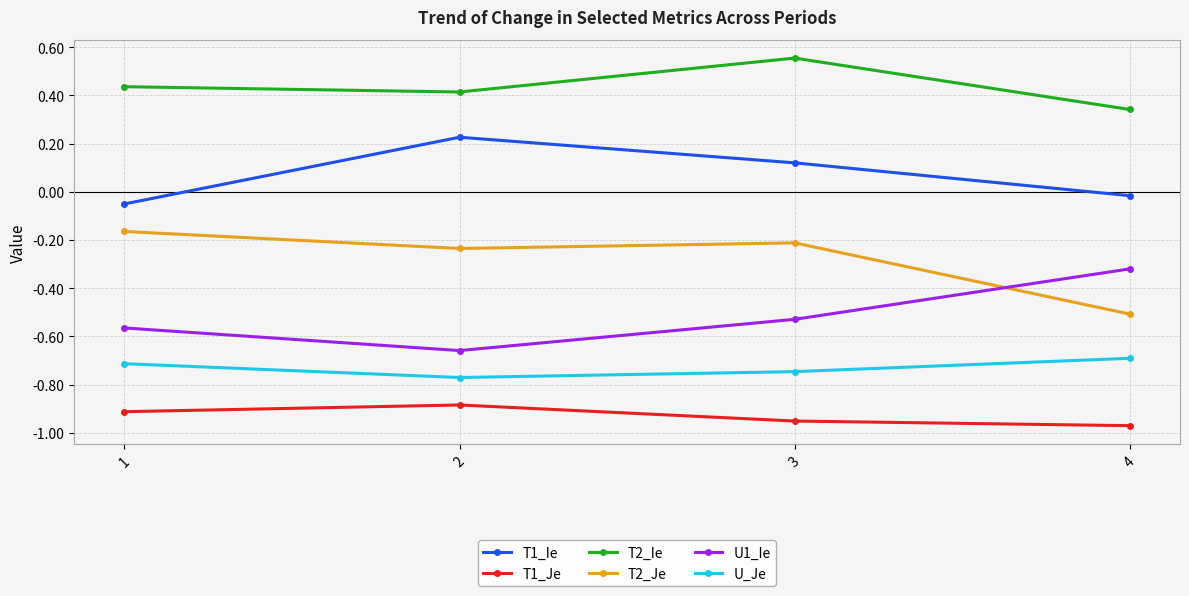

What is the sum of all U1_Ie values?

-2.1